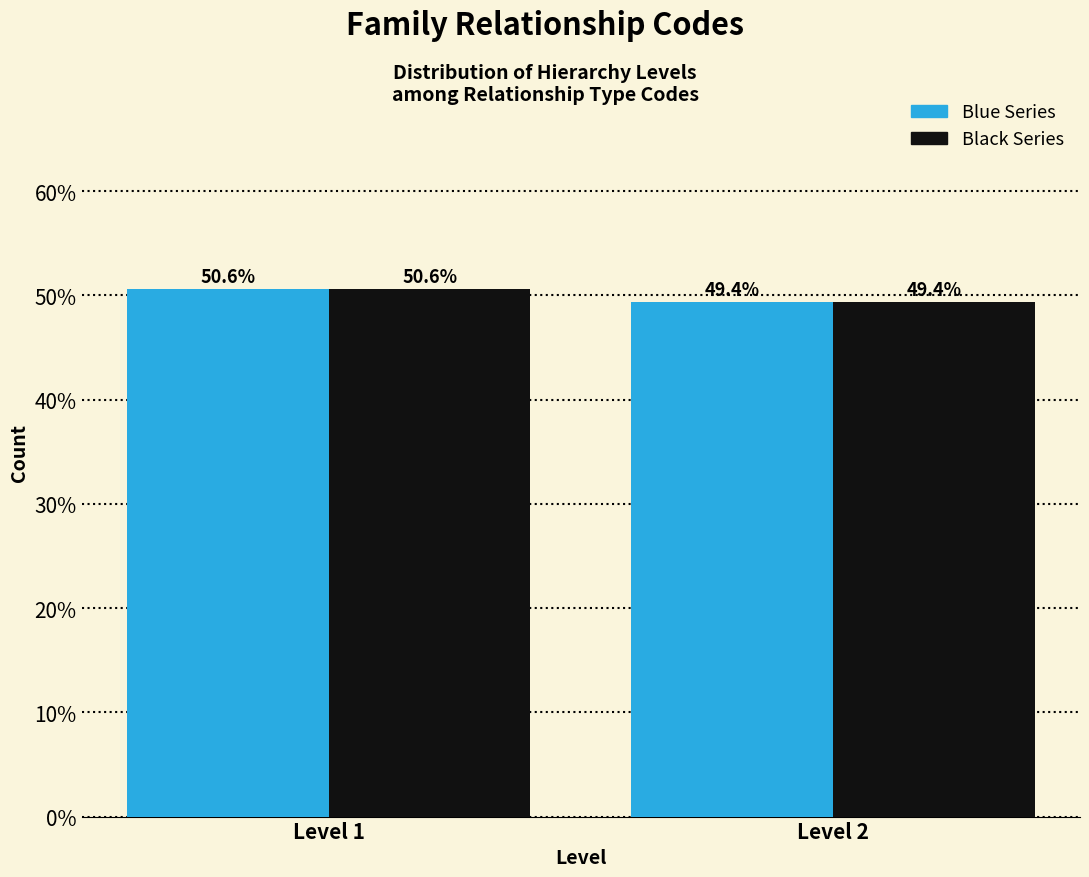

What is the smallest value displayed?

49.4